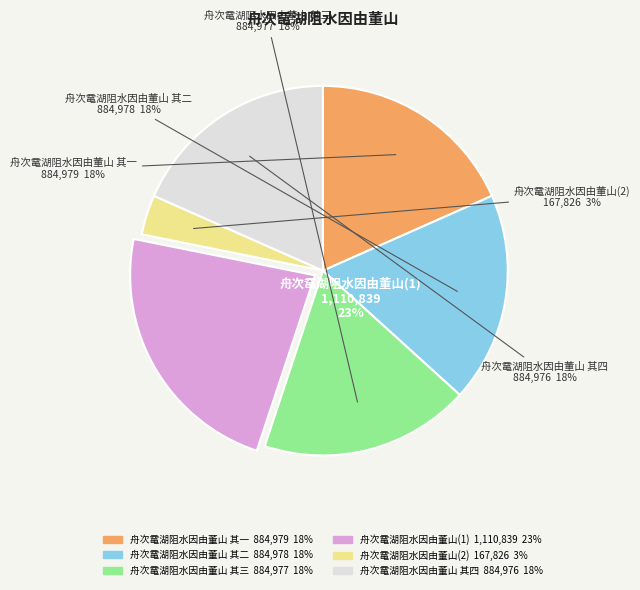

What is the ratio of the value at 舟次鼋湖阻水因由董山 其二 to the value at 舟次鼋湖阻水因由董山 其一?

1.0